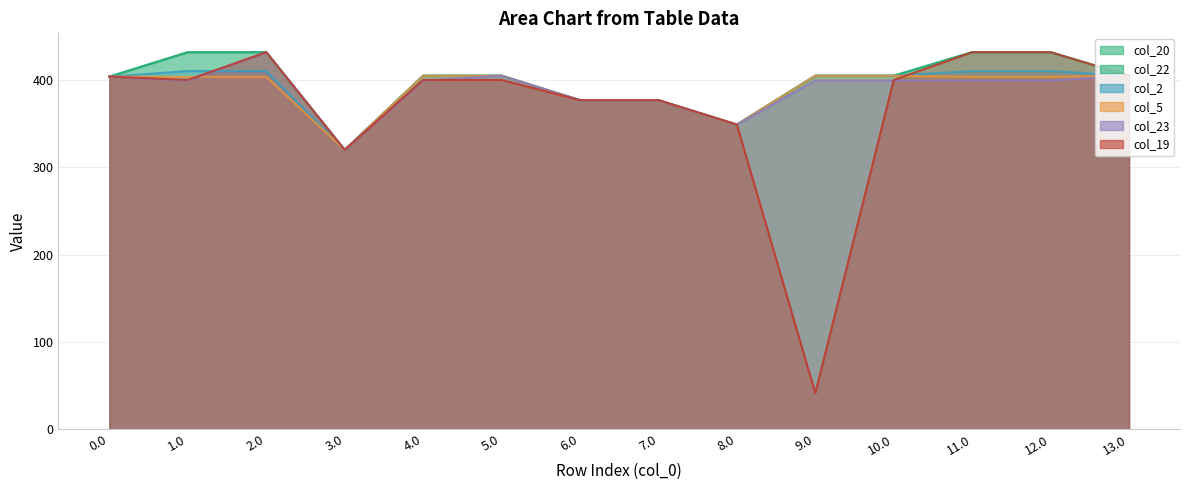

Between 5.0 and 6.0, which series saw the biggest shift?

col_20